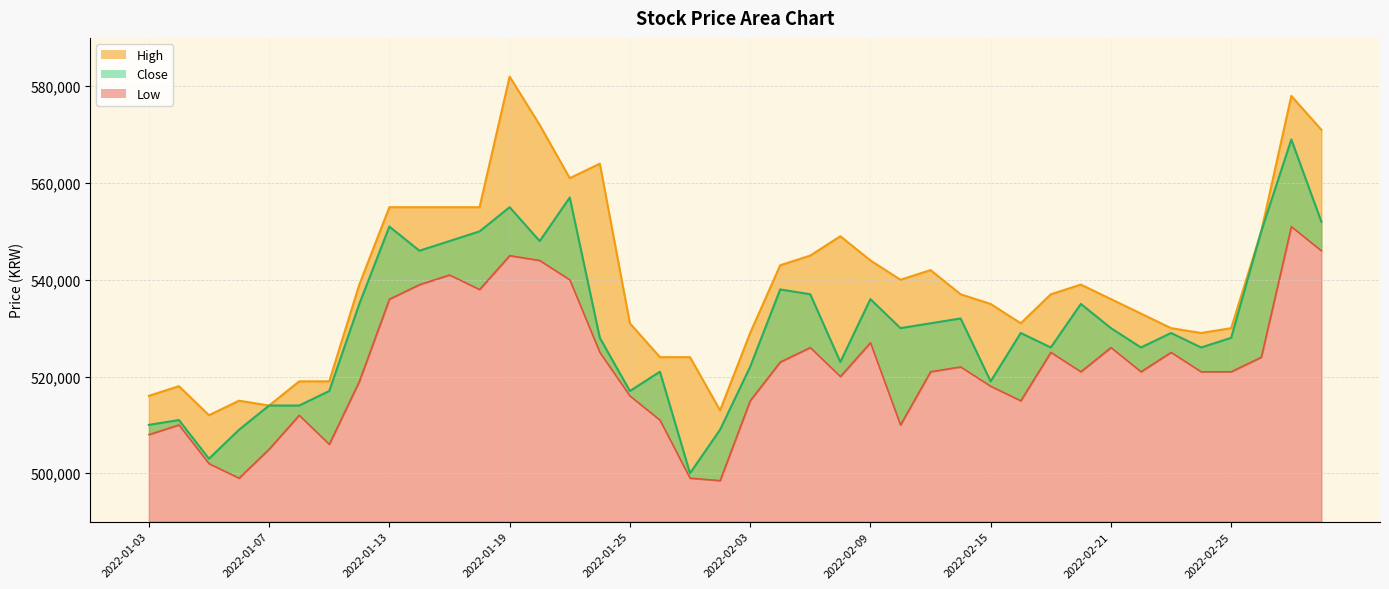

At which label does Low reach its minimum?

2022-01-28